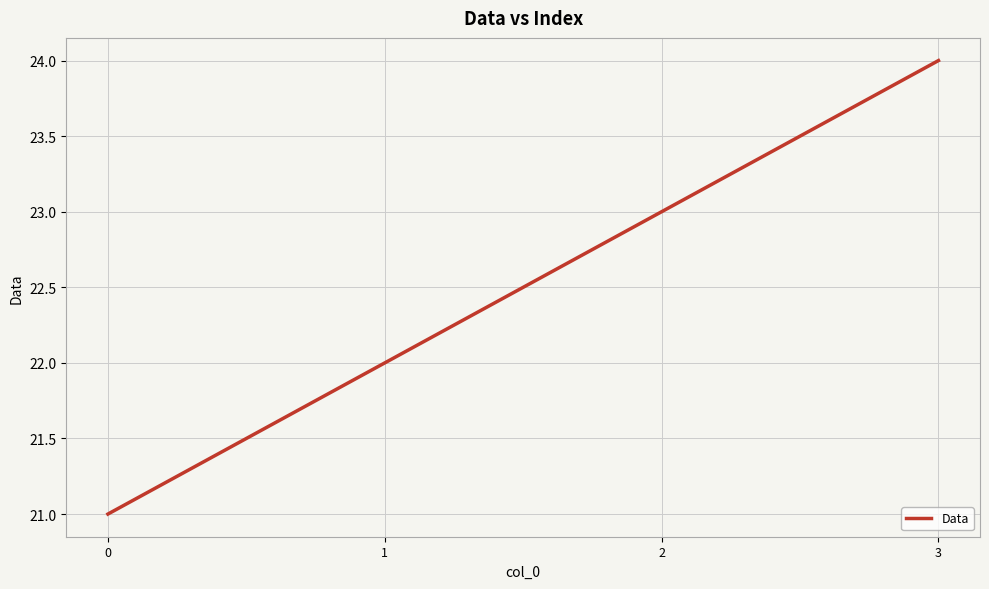

How many categories are shown in the chart?

4